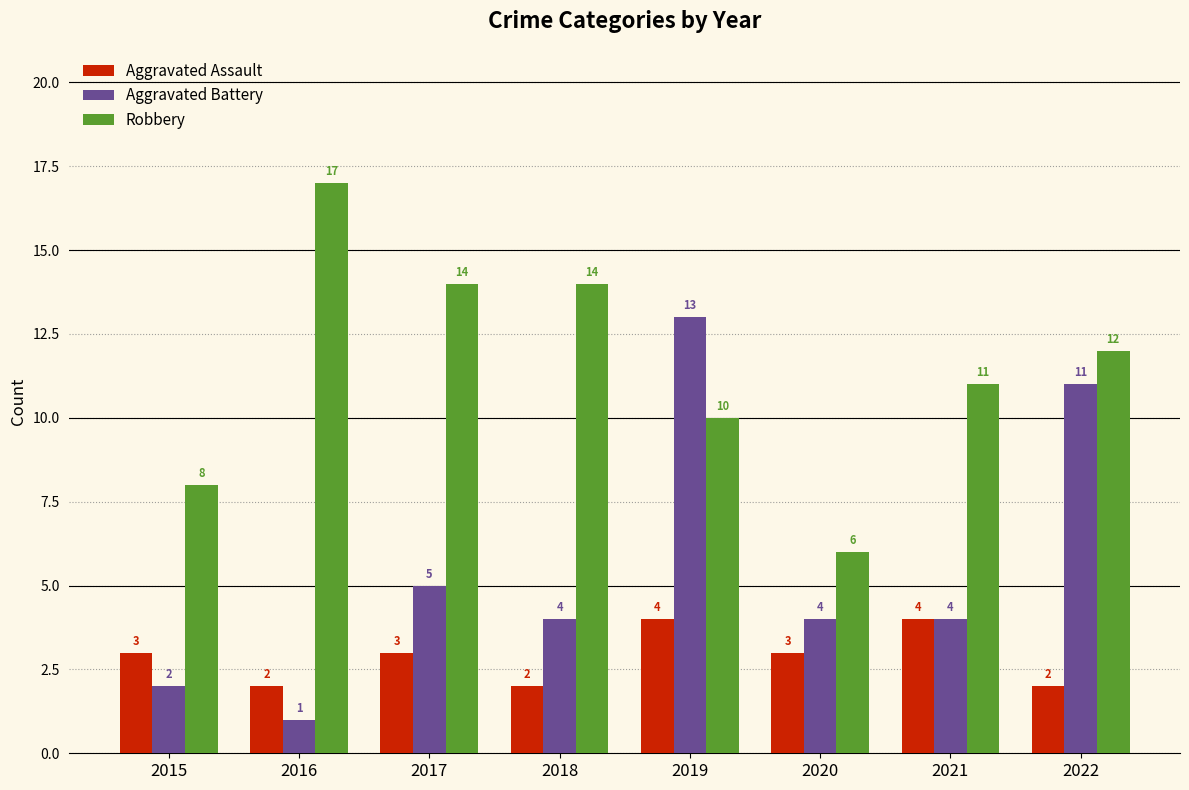

What is the difference between the highest and lowest values at 2021?

7